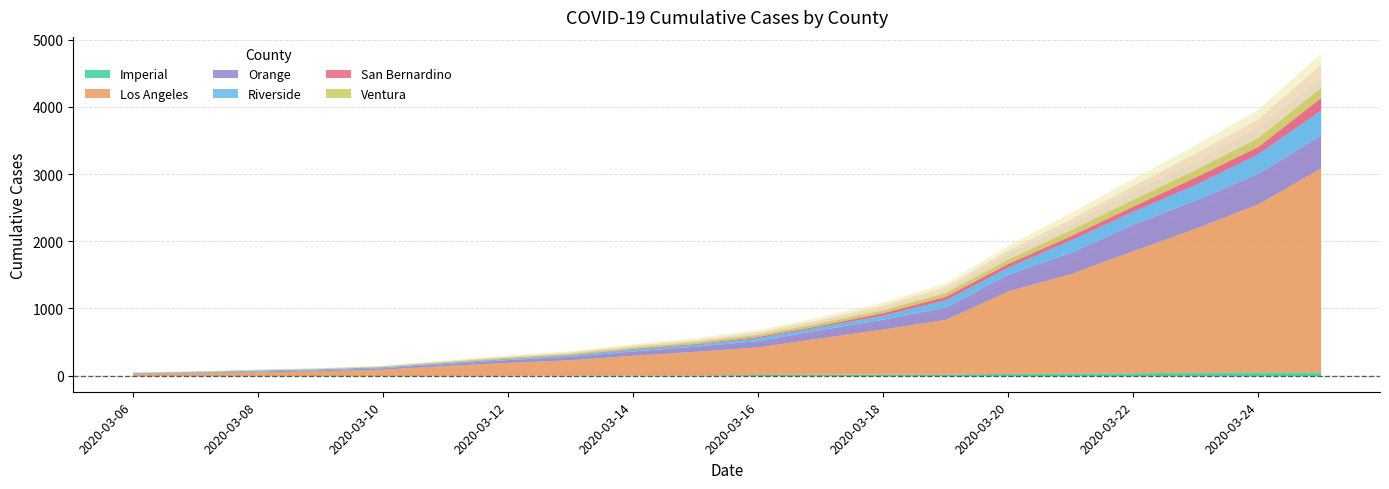

The value of Imperial at 2020-03-20 is 33. True or false?

True